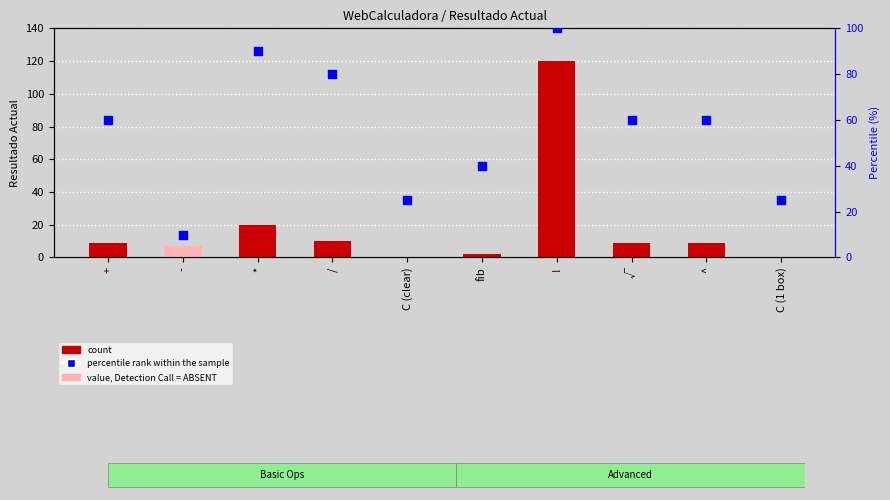

Which series has the largest Y range (max minus min)?

count